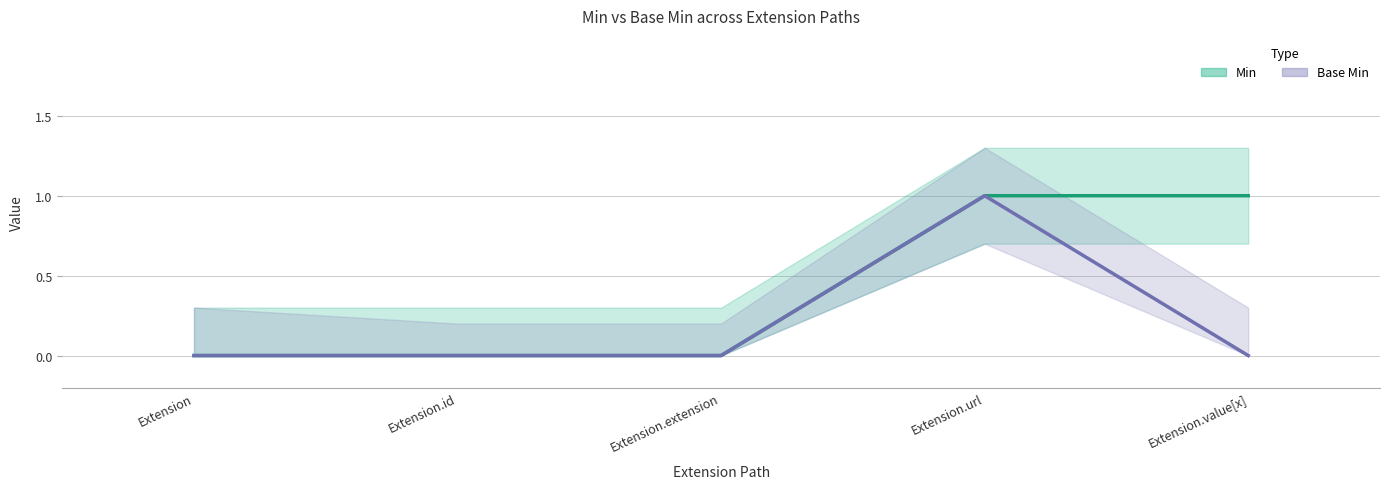

At which label does Min reach its minimum?

Extension